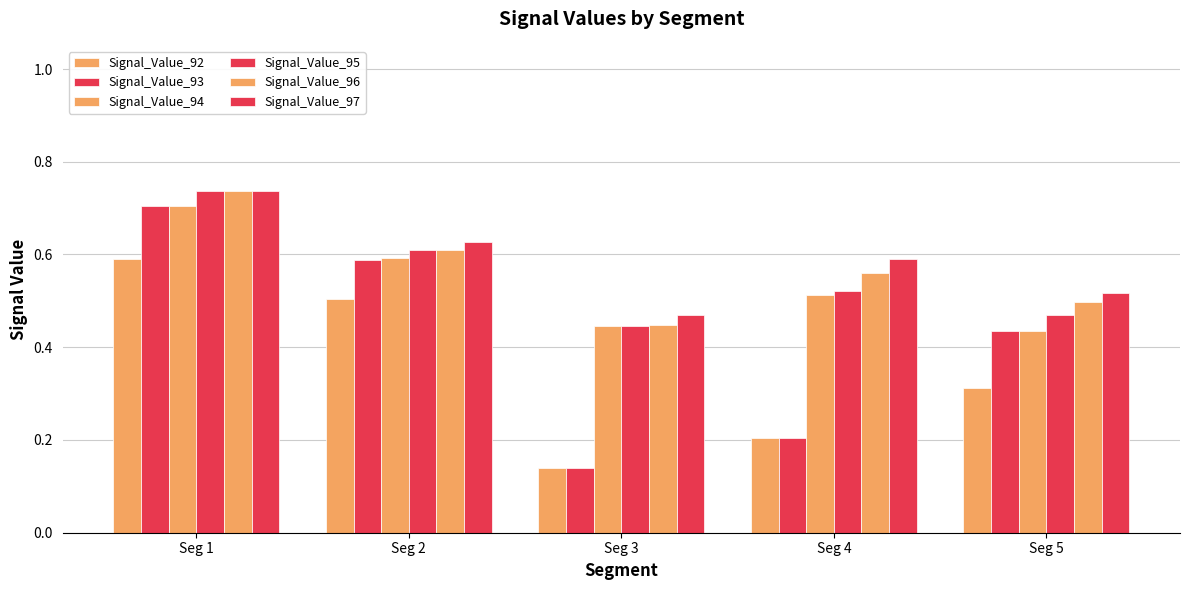

What is the difference between the second highest and second lowest values in the Signal_Value_96 series?

0.1